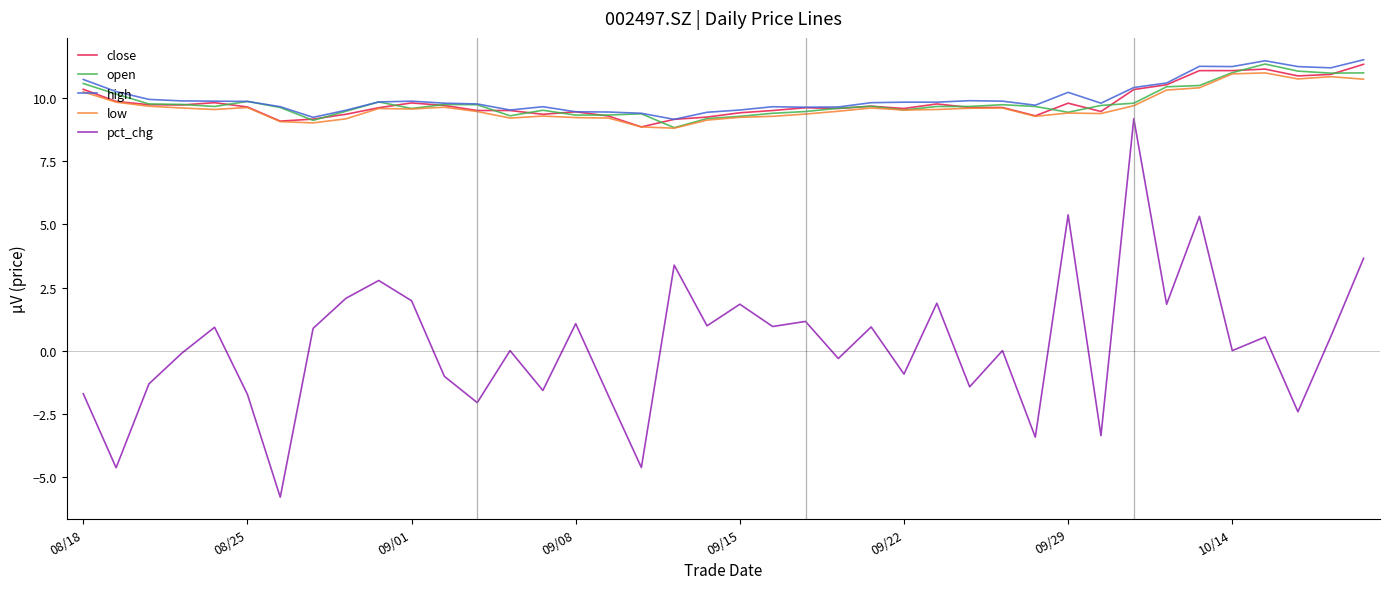

Which series has the largest range (max minus min)?

pct_chg